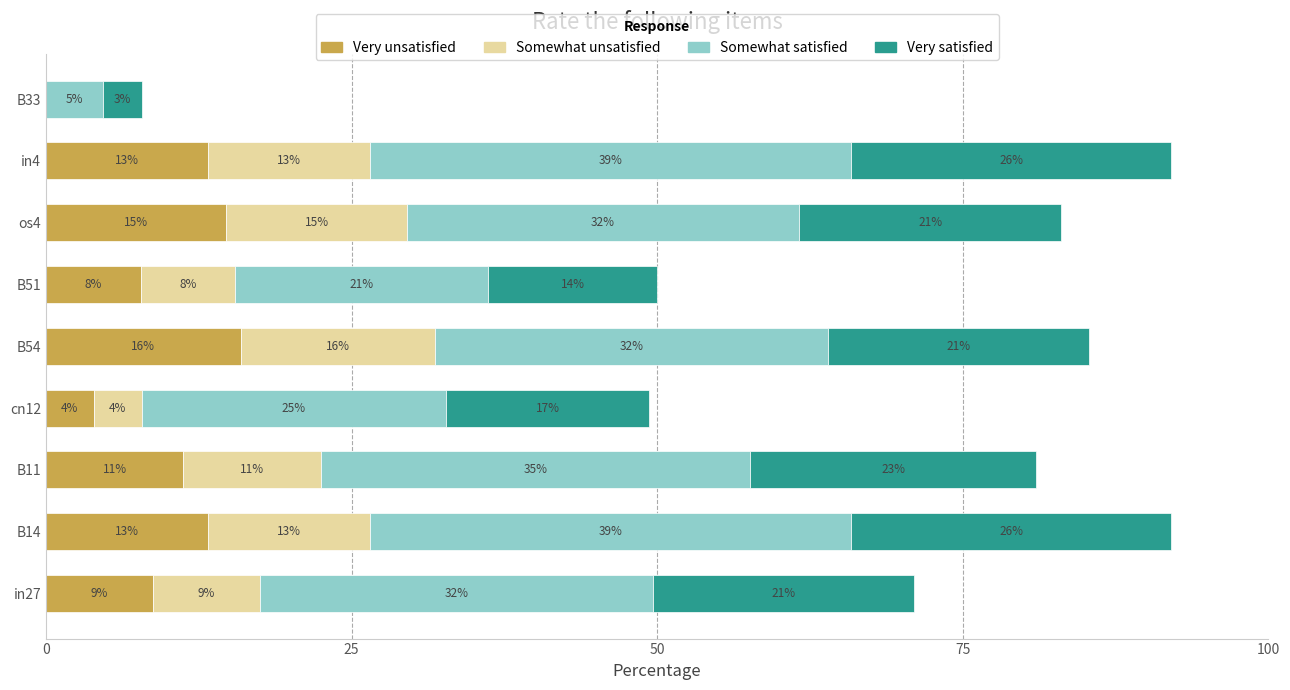

What is the value of the Somewhat unsatisfied bar at the 5th from the left?

15.9